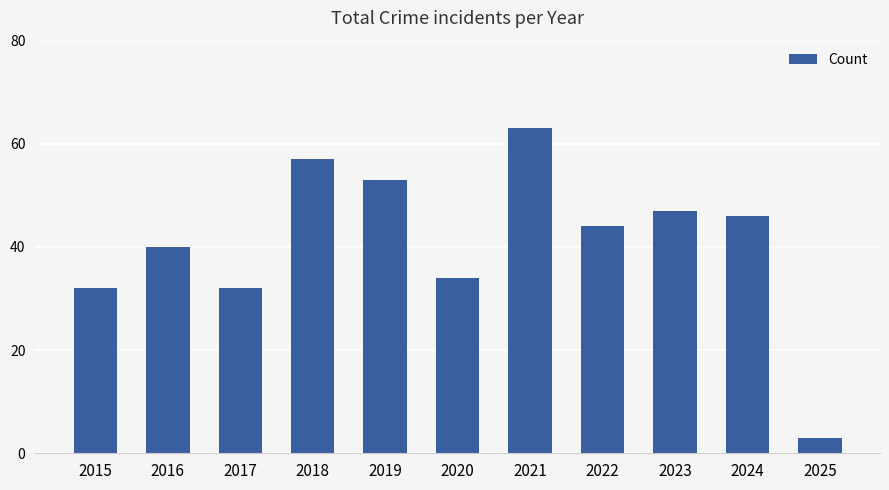

What is the average value?

41